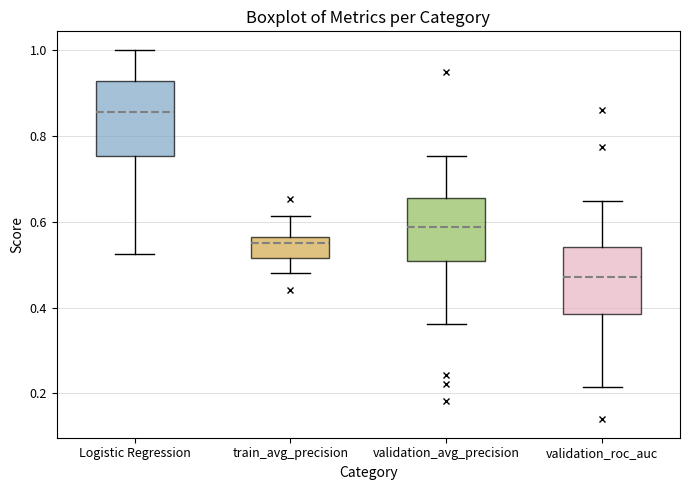

Reading left to right, transcribe this box plot: for each box, give where its median line is, the range the box spans, and where its two whiskers end, as read against the y-axis. The values are not printed on the chart, so give them approximately, as read against the axis.

Logistic Regression: median 0.86, box 0.76 to 0.92, whiskers 0.52 to 1.00
train_avg_precision: median 0.54, box 0.52 to 0.56, whiskers 0.48 to 0.62
validation_avg_precision: median 0.58, box 0.50 to 0.66, whiskers 0.36 to 0.76
validation_roc_auc: median 0.48, box 0.38 to 0.54, whiskers 0.22 to 0.64